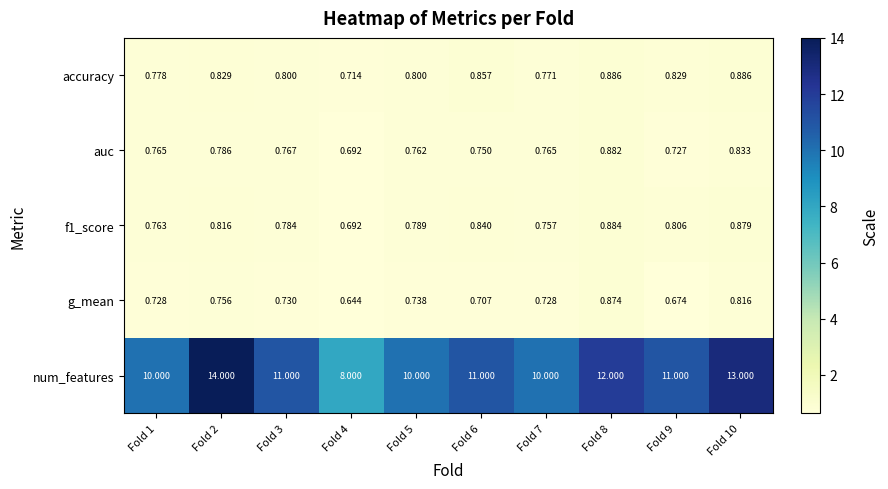

Between Fold 3 and Fold 10, which series saw the biggest shift?

num_features